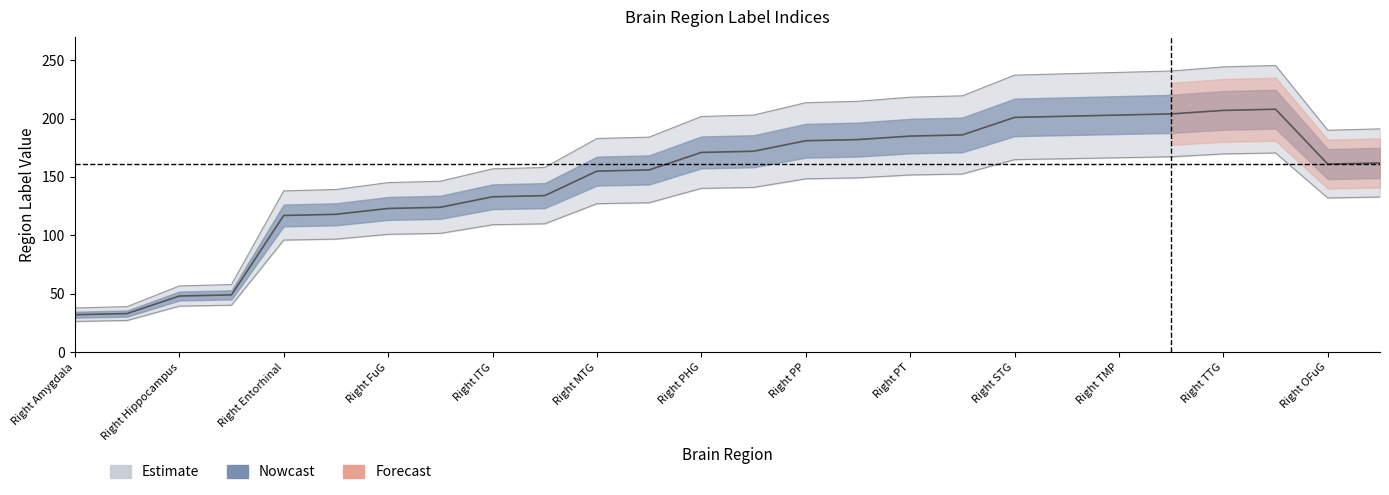

What is the label of the 1st point from the right?

Left OFuG